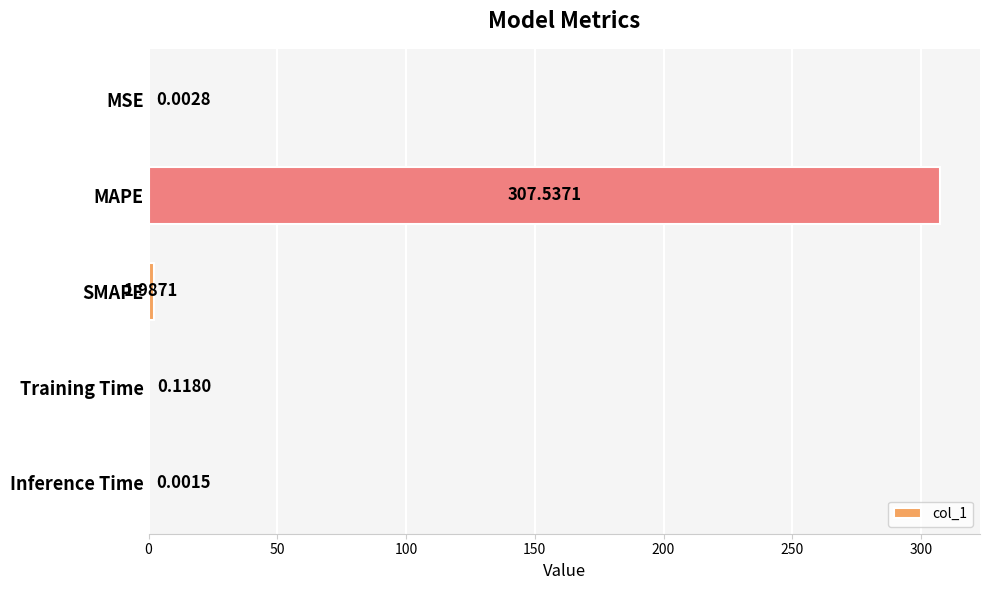

What is the sum of all values?

309.6